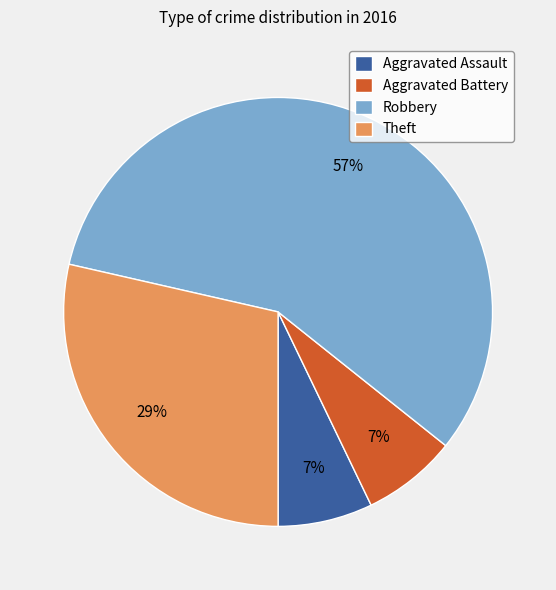

True or false: Theft accounts for 38% of the total.

False